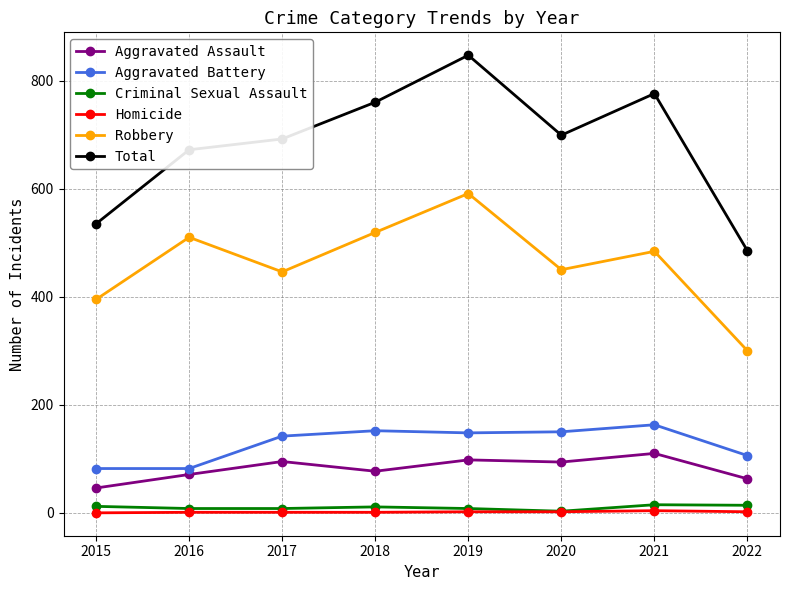

What is the value of the Total point at the 2nd from the left?

672